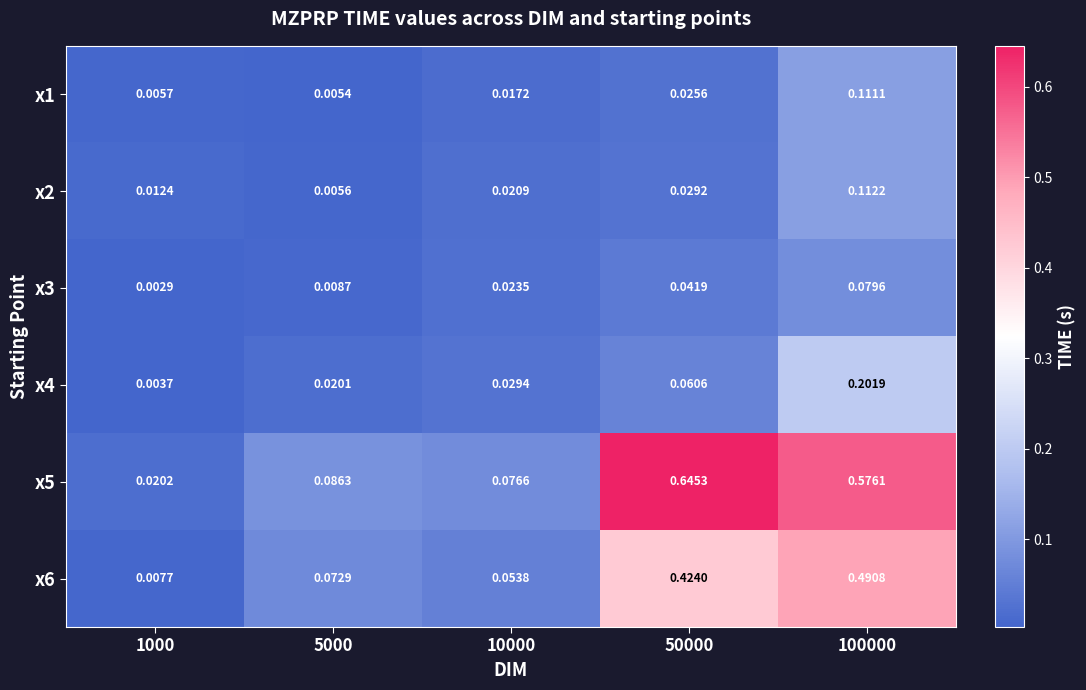

Is the value of x1 at 50000 greater than the value of x4 at 100000?

No